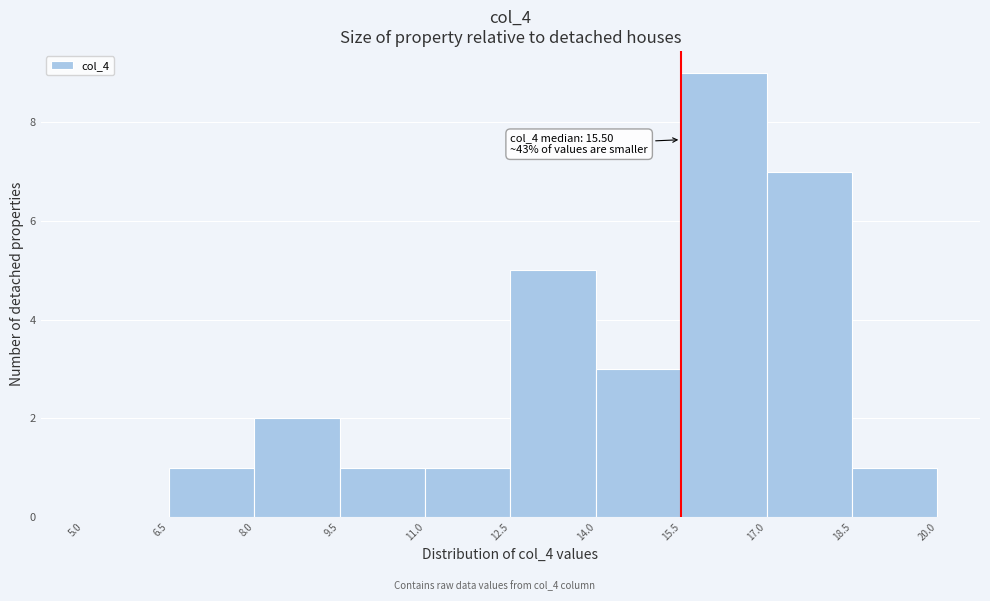

Over which range of the x-axis is the bar tallest?

15.5 to 17.0